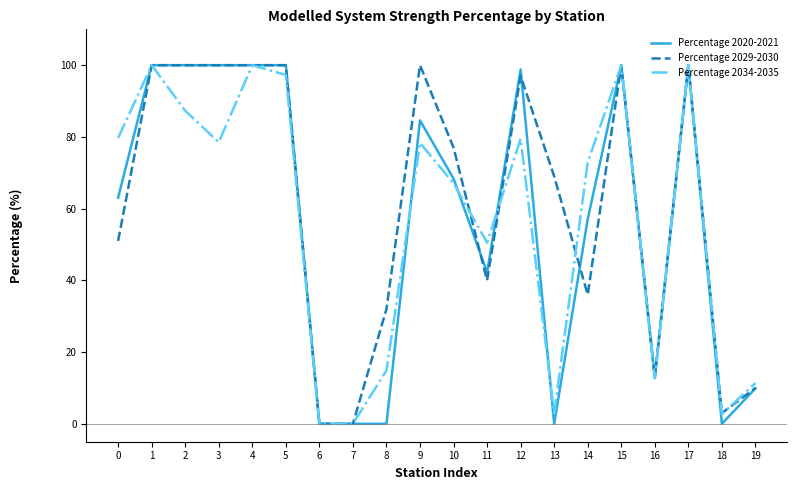

What is the difference between the highest and lowest values at 3?

21.5